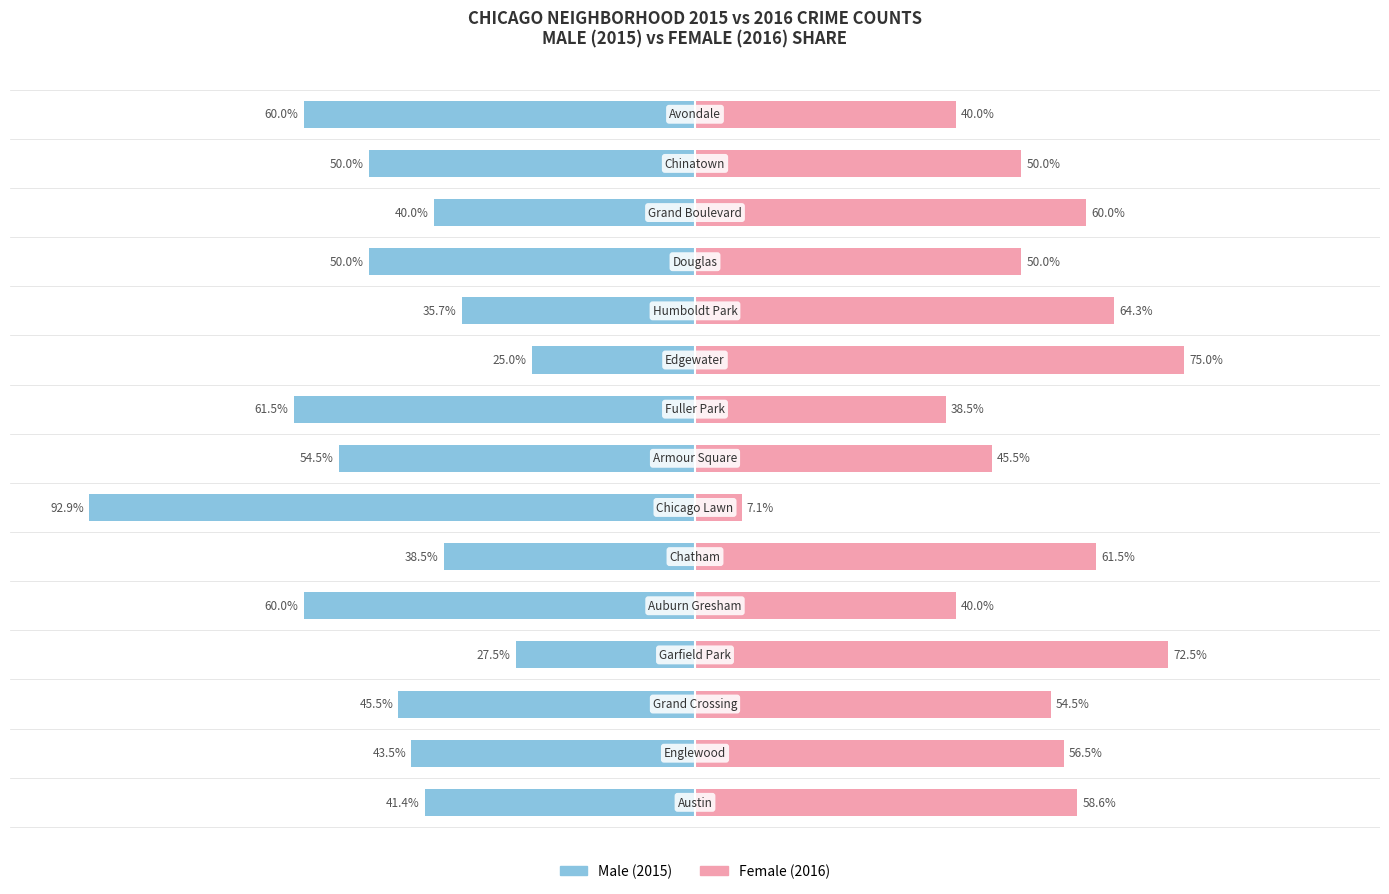

The Male series shows -10.1 at 12. True or false?

False